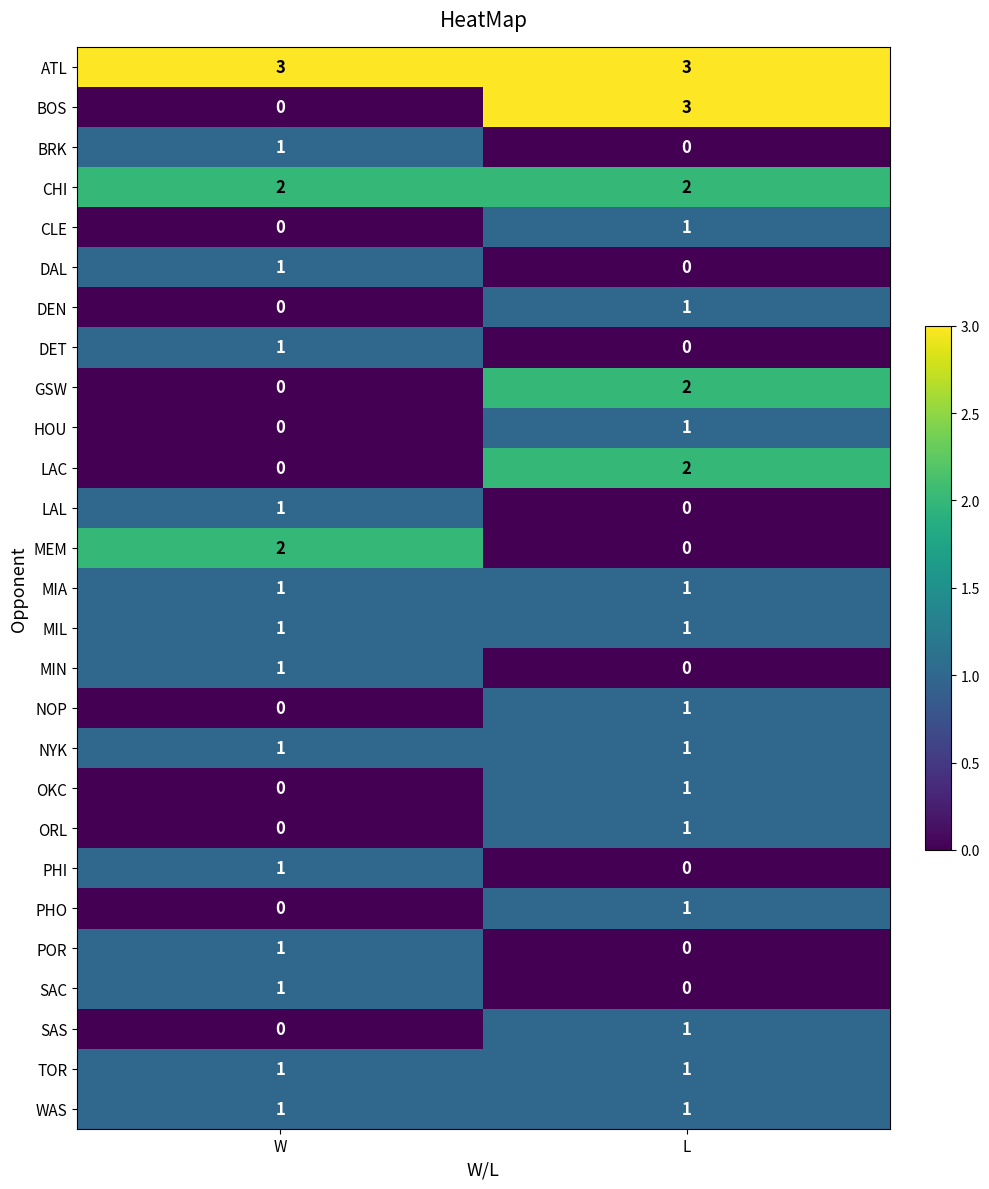

What is the sum of all CHI values?

4